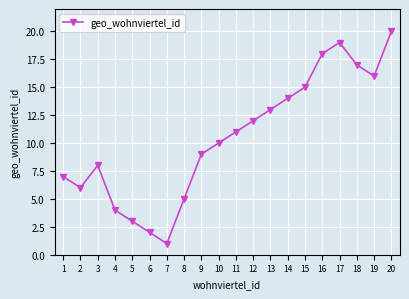

Between 4 and 16, which is larger?

16